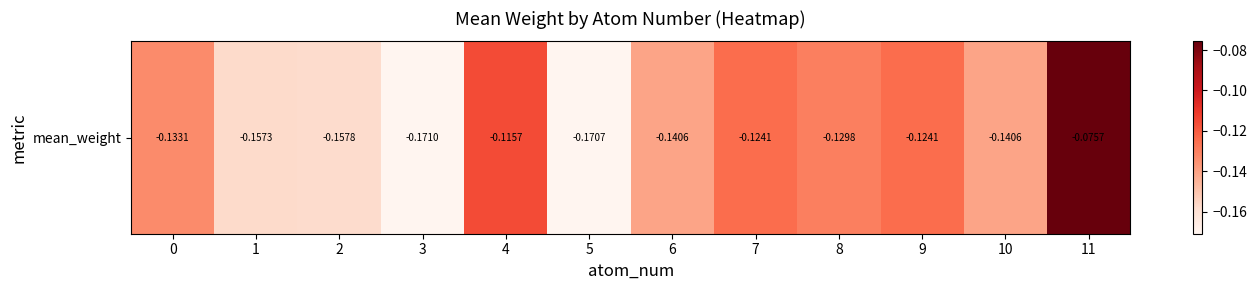

How many series are shown in this chart?

1